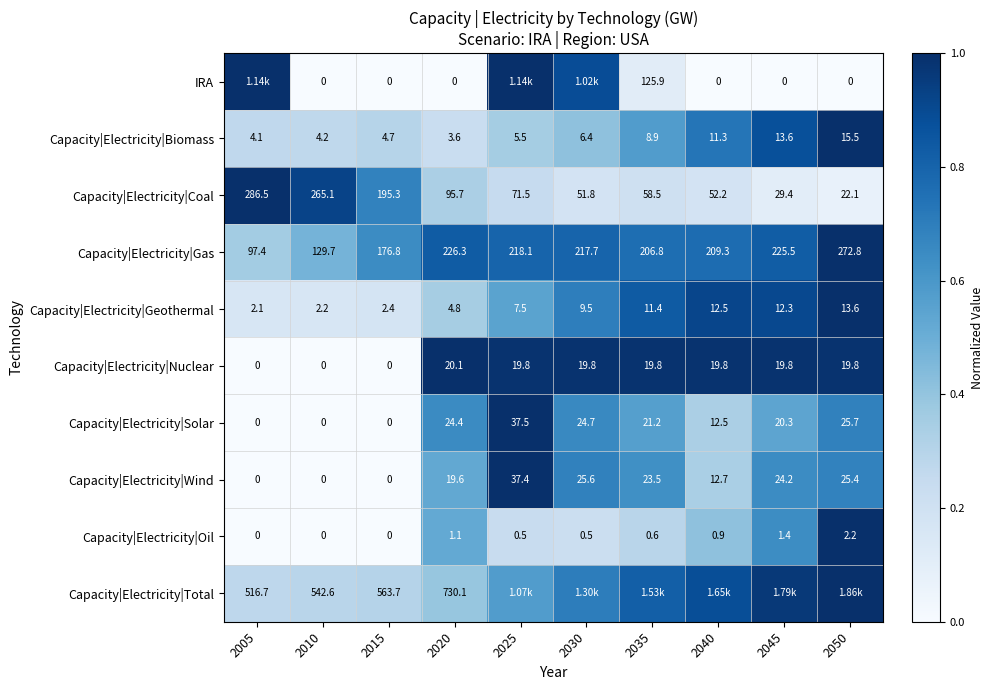

Which series changed the most between 2015 and 2020?

Capacity|Electricity|Total